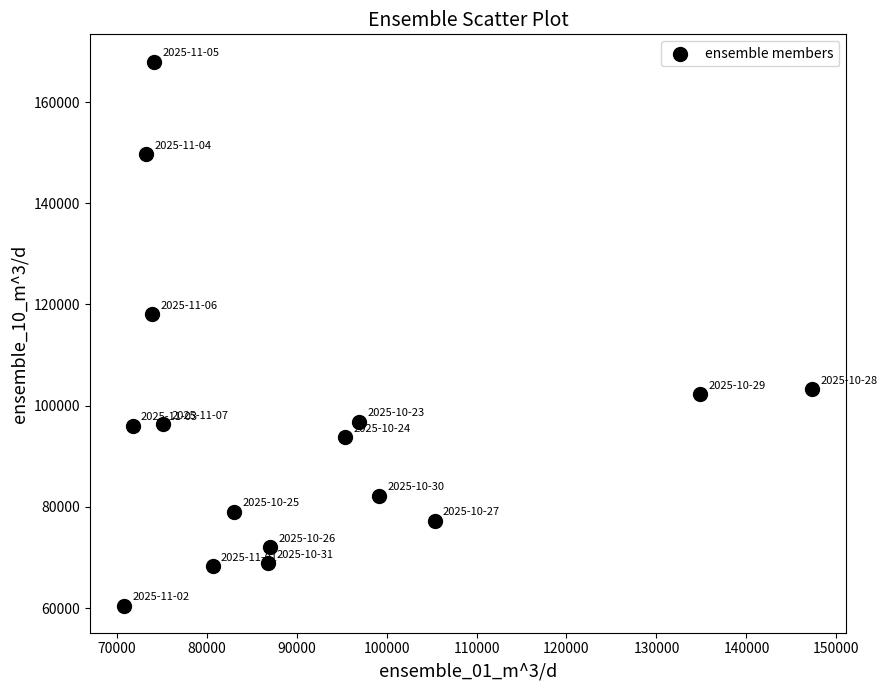

What Y value in the scatter plot is closest to 114261?

118088.7